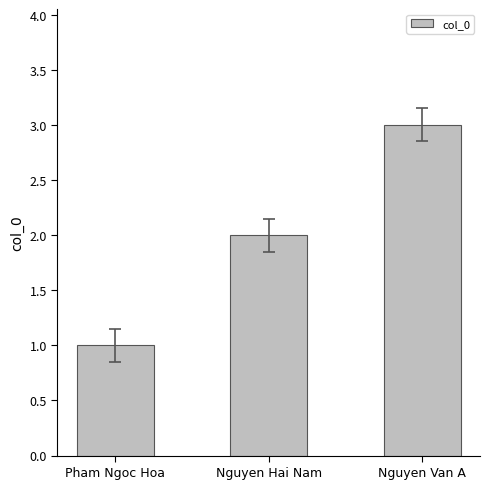

How many bars are there in total?

3